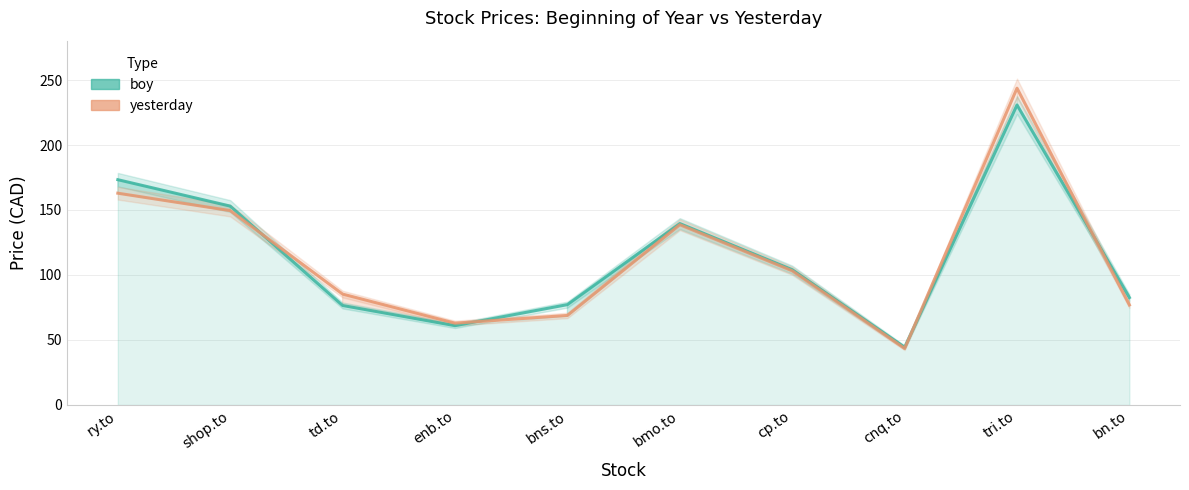

The yesterday series shows 62.9 at enb.to. True or false?

True